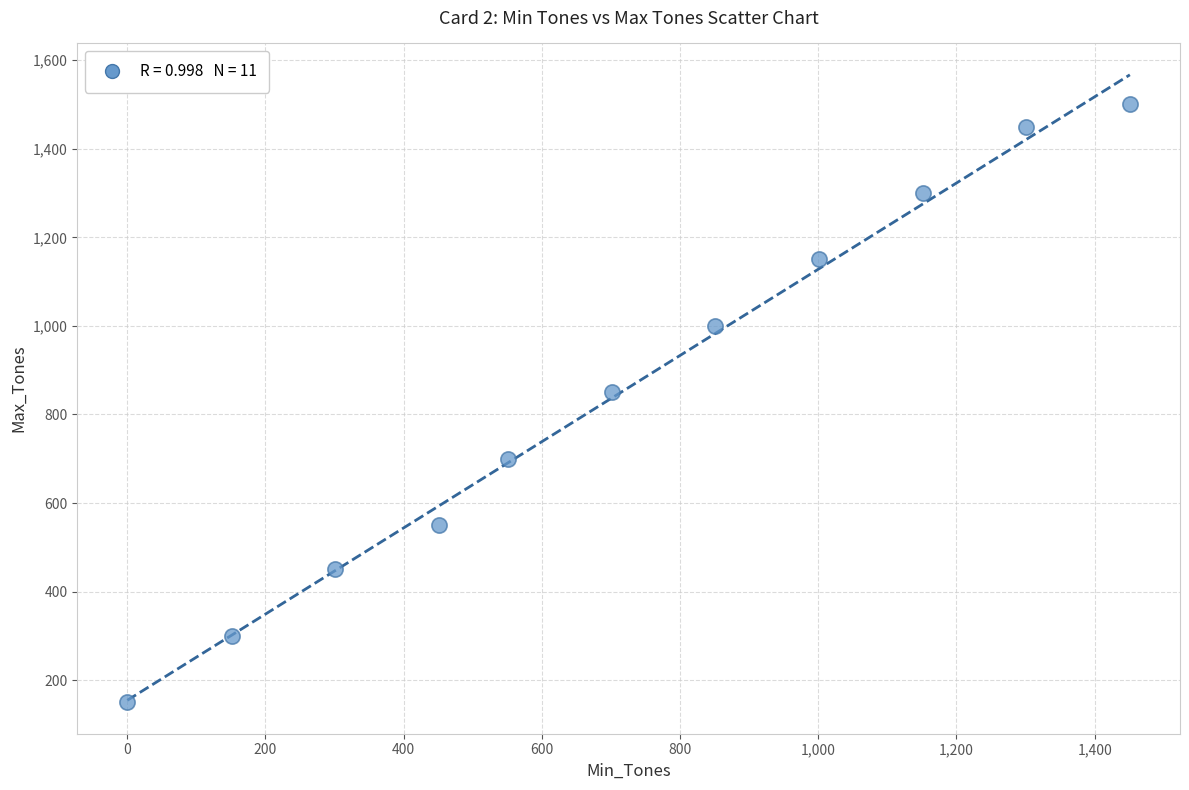

What Y value in the scatter plot is closest to 825?

850